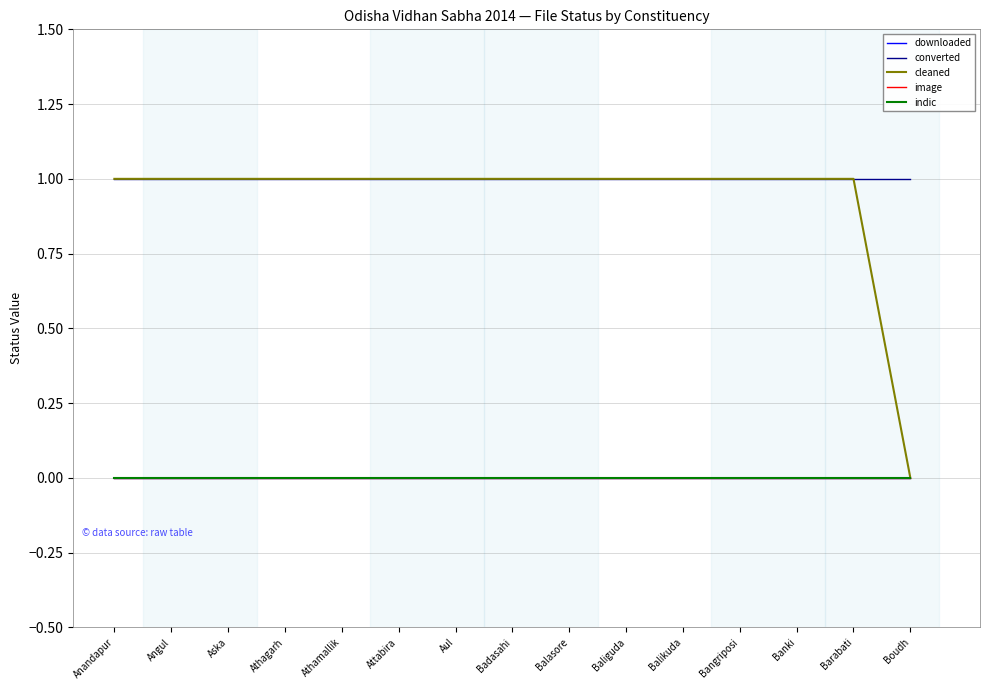

Is this an area chart (filled region under the line)?

No